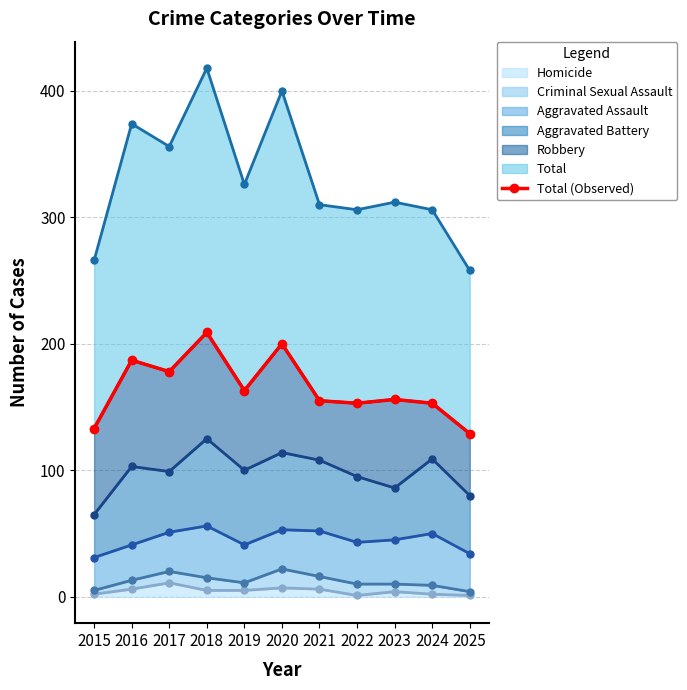

What is the ratio of the value at 2019 to the value at 2020?

0.8